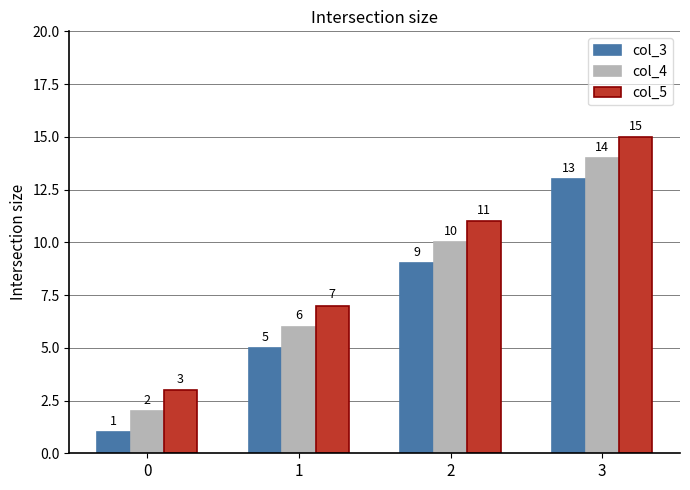

How many categories are shown in the chart?

4